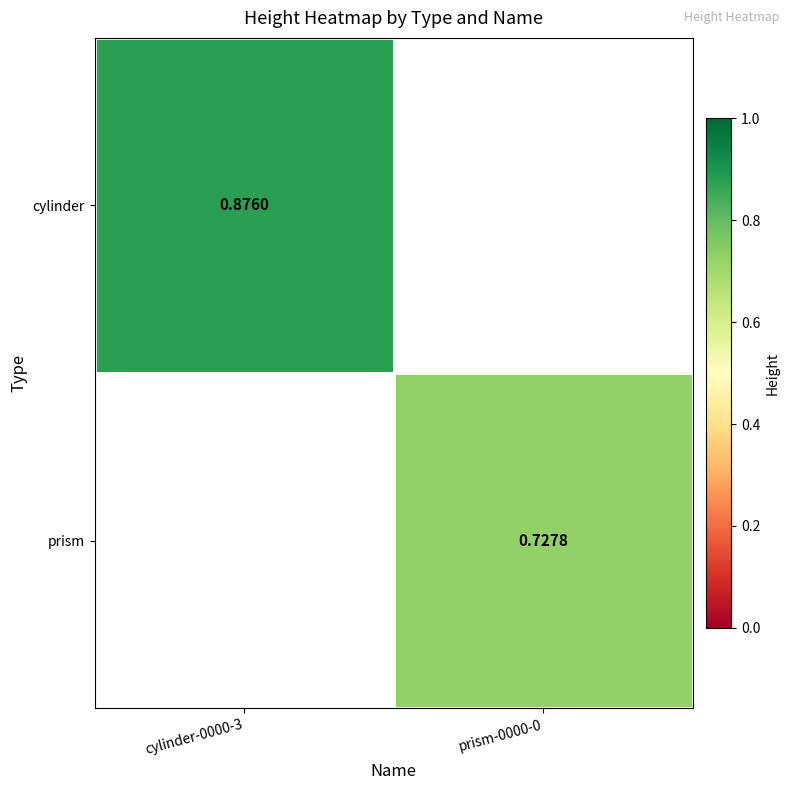

Which series has the widest spread of values?

cylinder